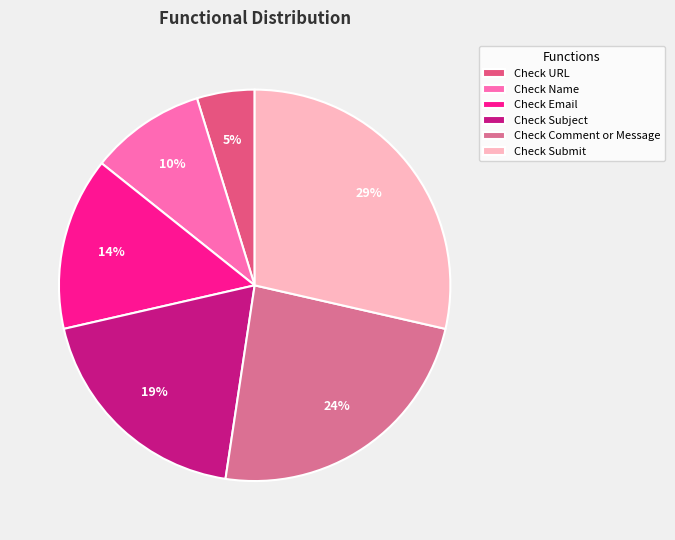

How many slices are in this pie chart?

6